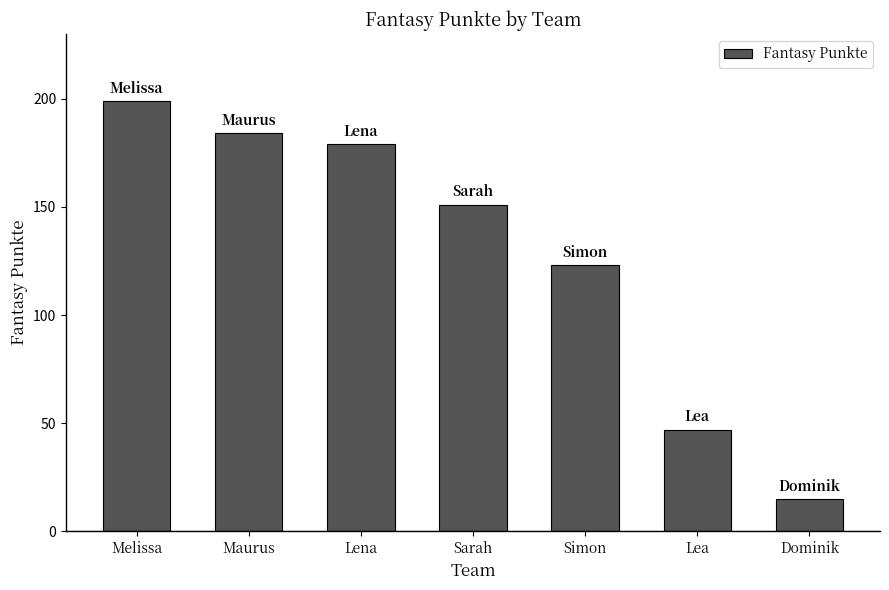

Reading right to left, transcribe all the data shown in this chart.

Dominik=15	Lea=47	Simon=123	Sarah=151	Lena=179	Maurus=184	Melissa=199